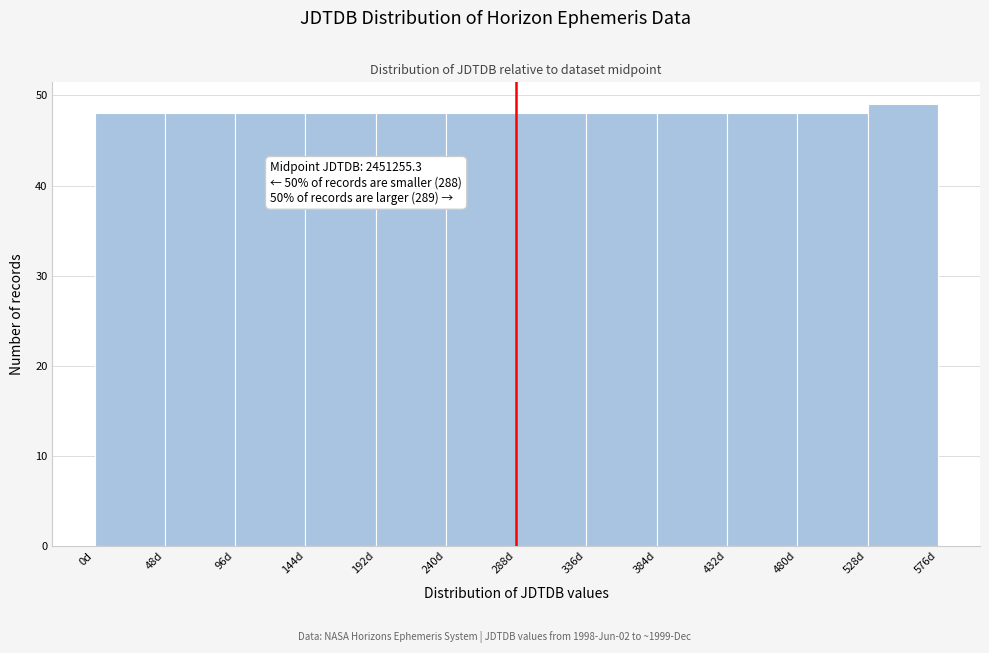

Reading left to right, list all the values displayed in this chart.

48	48	48	48	48	48	48	48	48	48	48	49